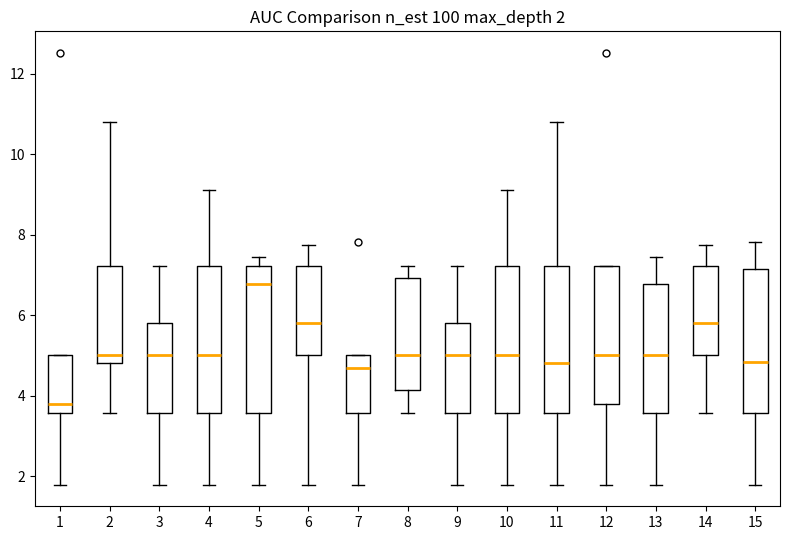

Which box's median line is the lowest?

1